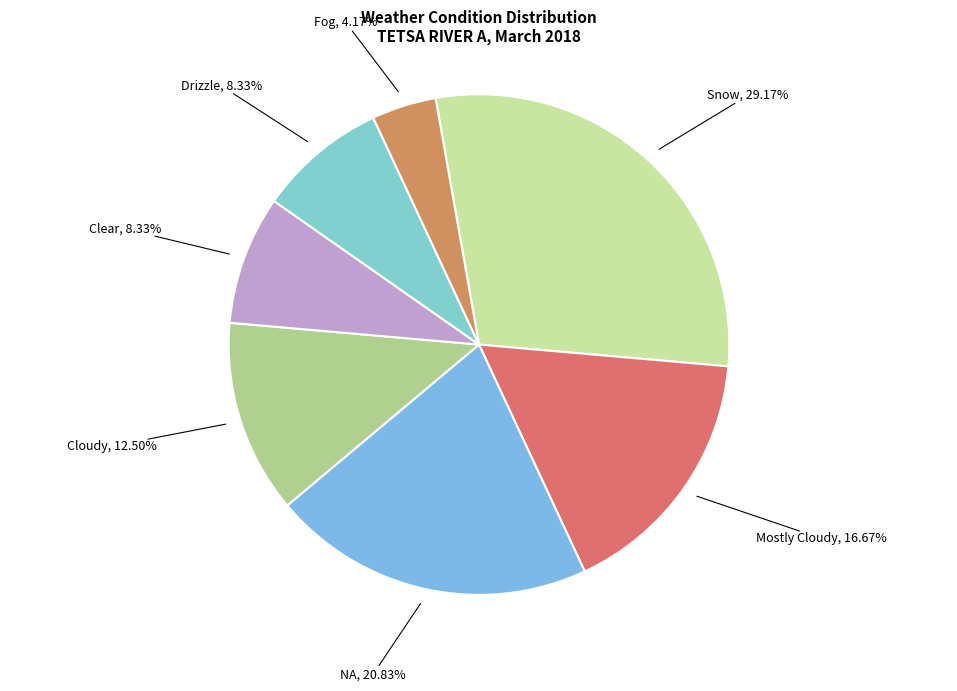

What is the largest slice in the pie chart?

Snow